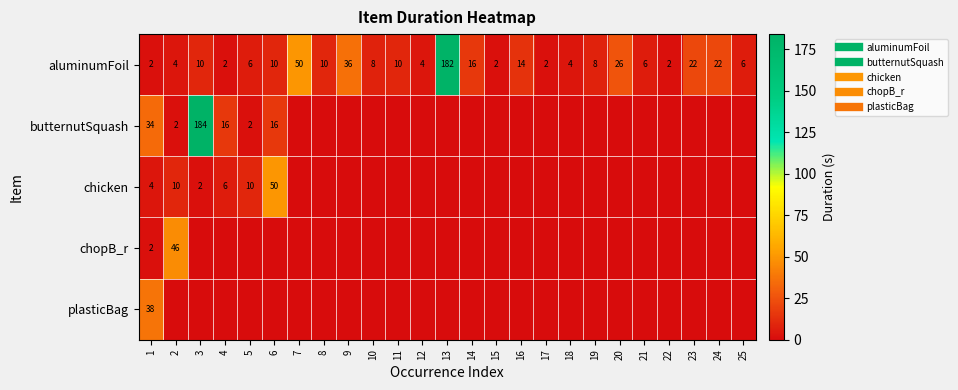

Which series has the largest total across all categories?

aluminumFoil